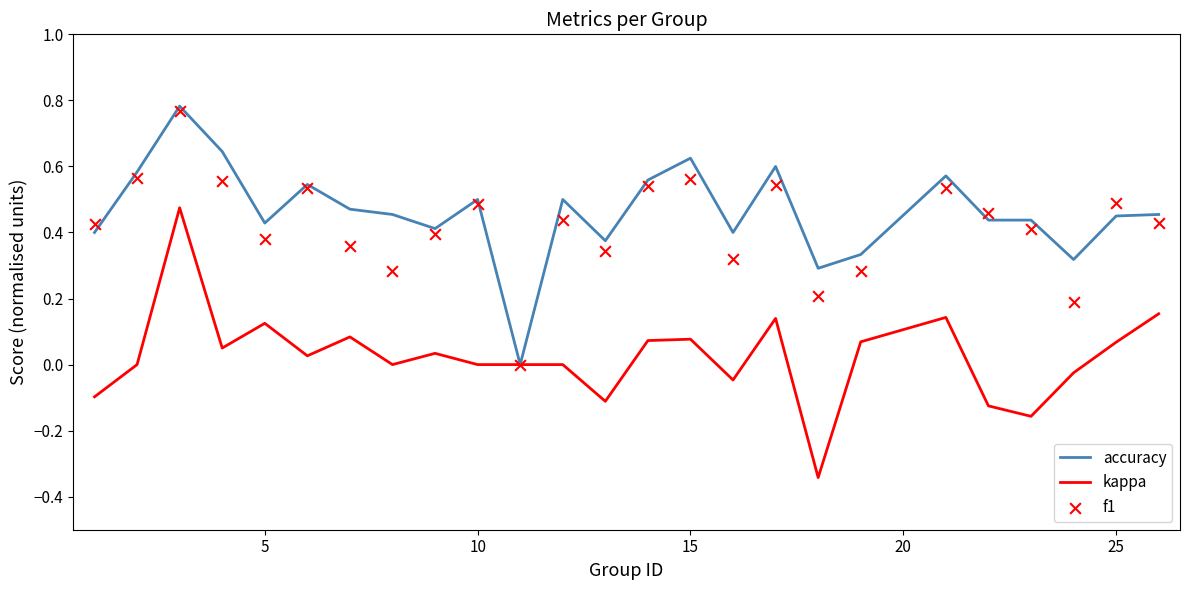

Is the value of f1 at 16 greater than the value of accuracy at 25?

No